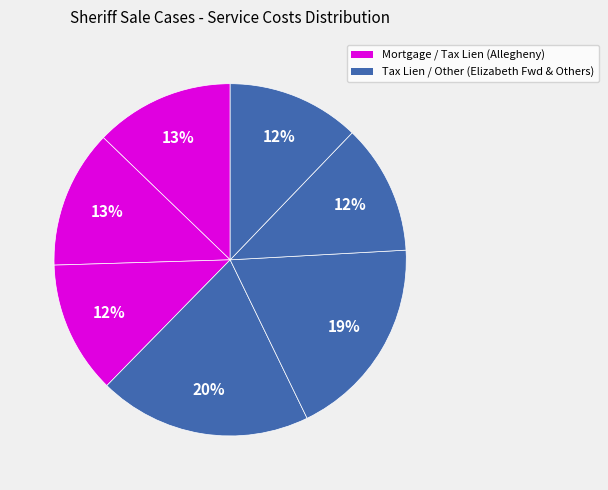

How many slices are in this pie chart?

7